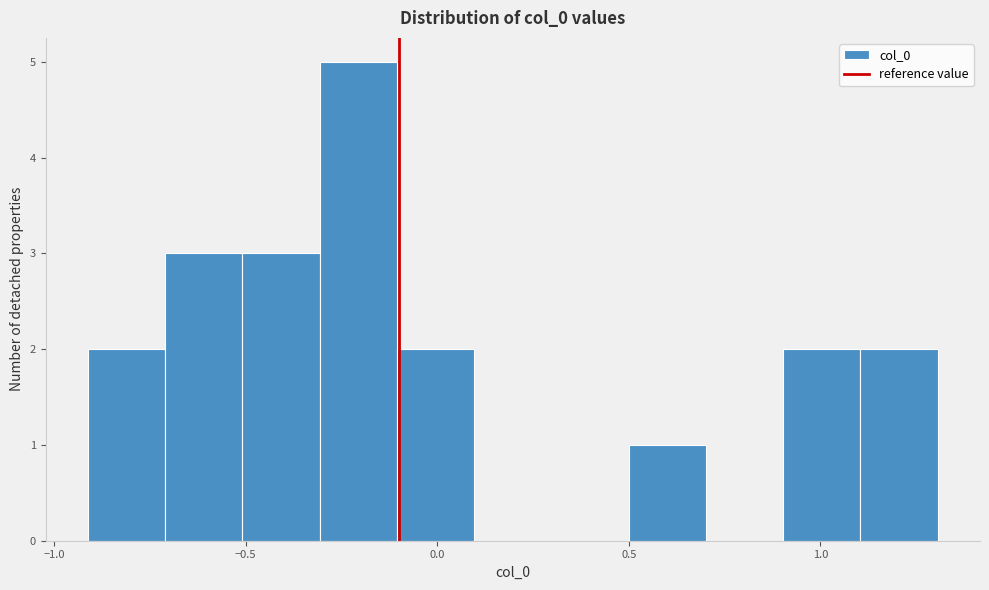

Reading left to right, list every bar in this chart as the range it spans on the x-axis followed by its height. Neither the bar edges nor the heights are printed on the chart, so give them approximately, as read against the axes.

-0.9 to -0.7: 2
-0.7 to -0.5: 3
-0.5 to -0.3: 3
-0.3 to -0.1: 5
-0.1 to 0.1: 2
0.1 to 0.3: 0
0.3 to 0.5: 0
0.5 to 0.7: 1
0.7 to 0.9: 0
0.9 to 1.1: 2
1.1 to 1.3: 2